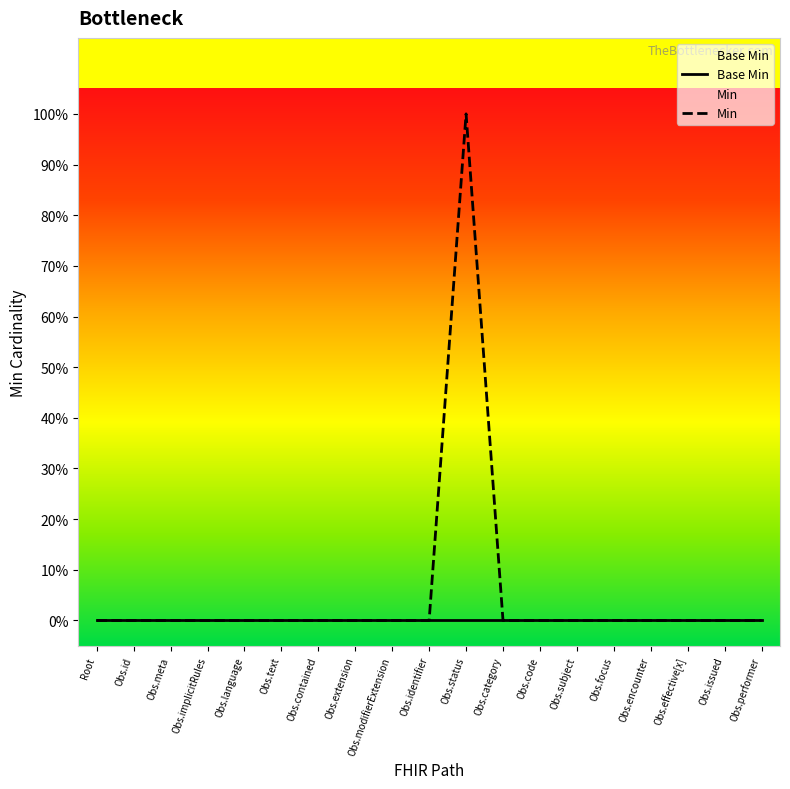

The value at Obs.focus is -1. True or false?

False